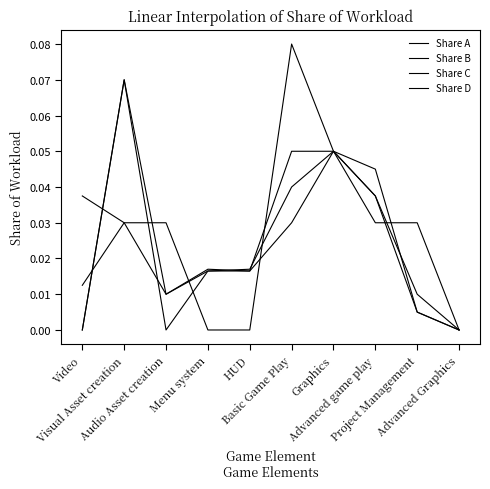

Does the chart display data point markers on the line(s)?

No